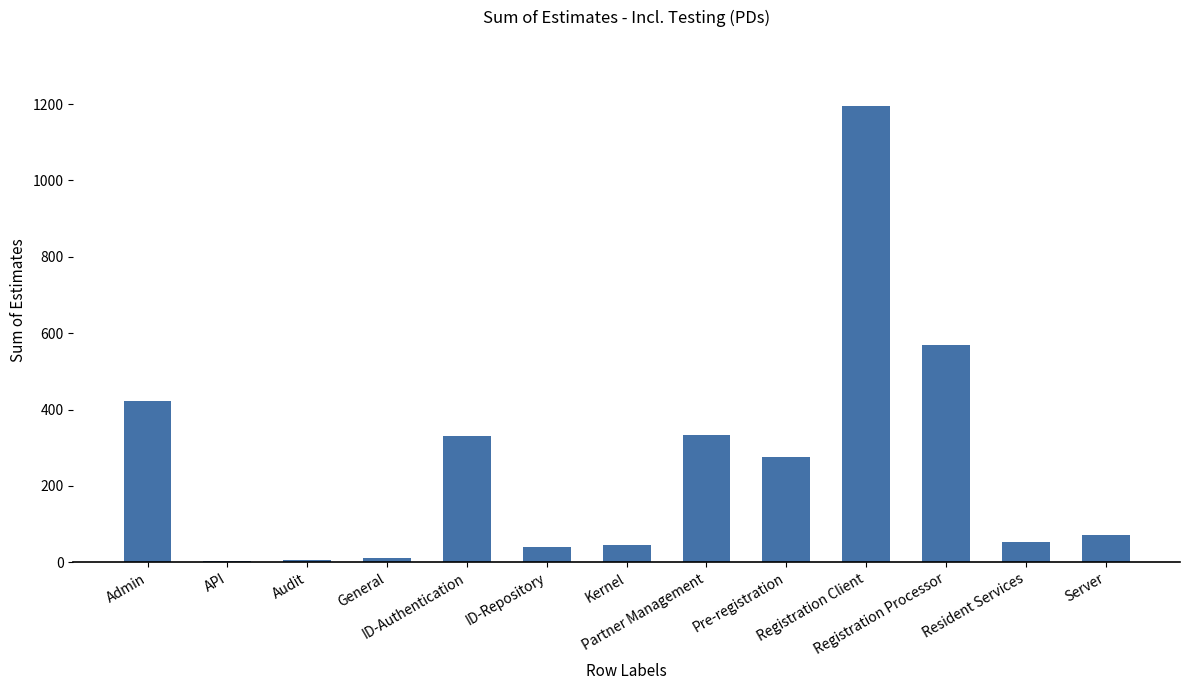

Count the number of data series in this chart.

1